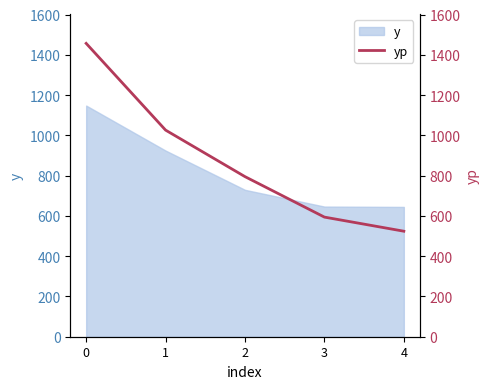

True or false: y has a value of 737.8 at 0.

False